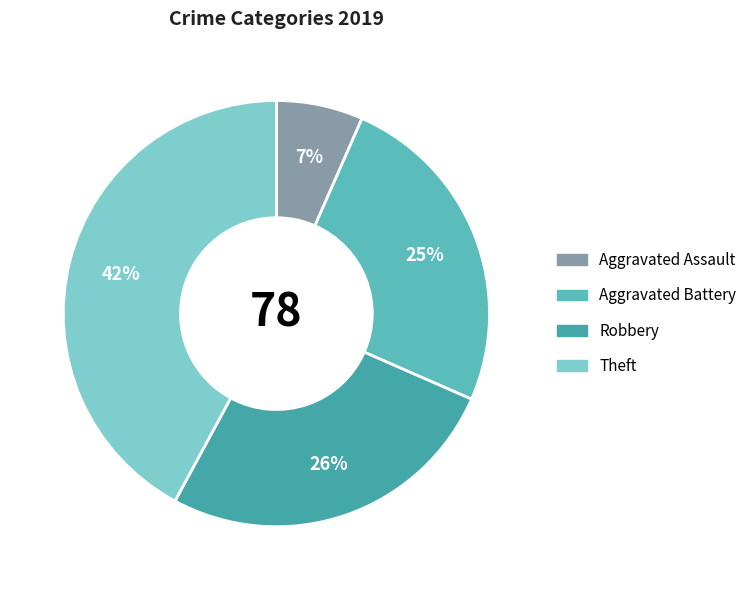

What is the change in value from Aggravated Assault to Theft?

+27